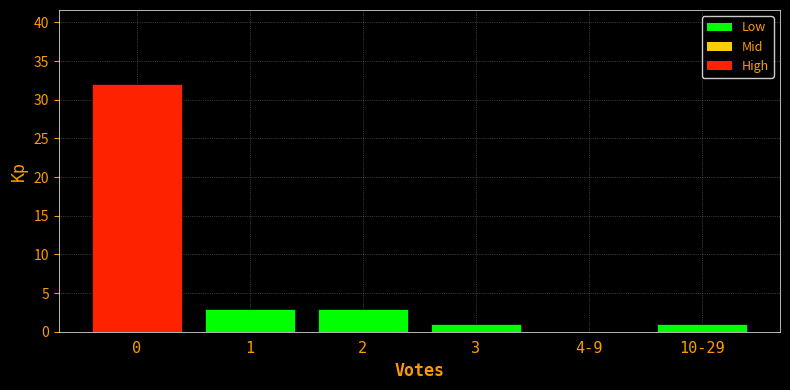

Reading left to right, list all the values displayed in this chart.

0=32	1=3	2=3	3=1	4-9=0	10-29=1